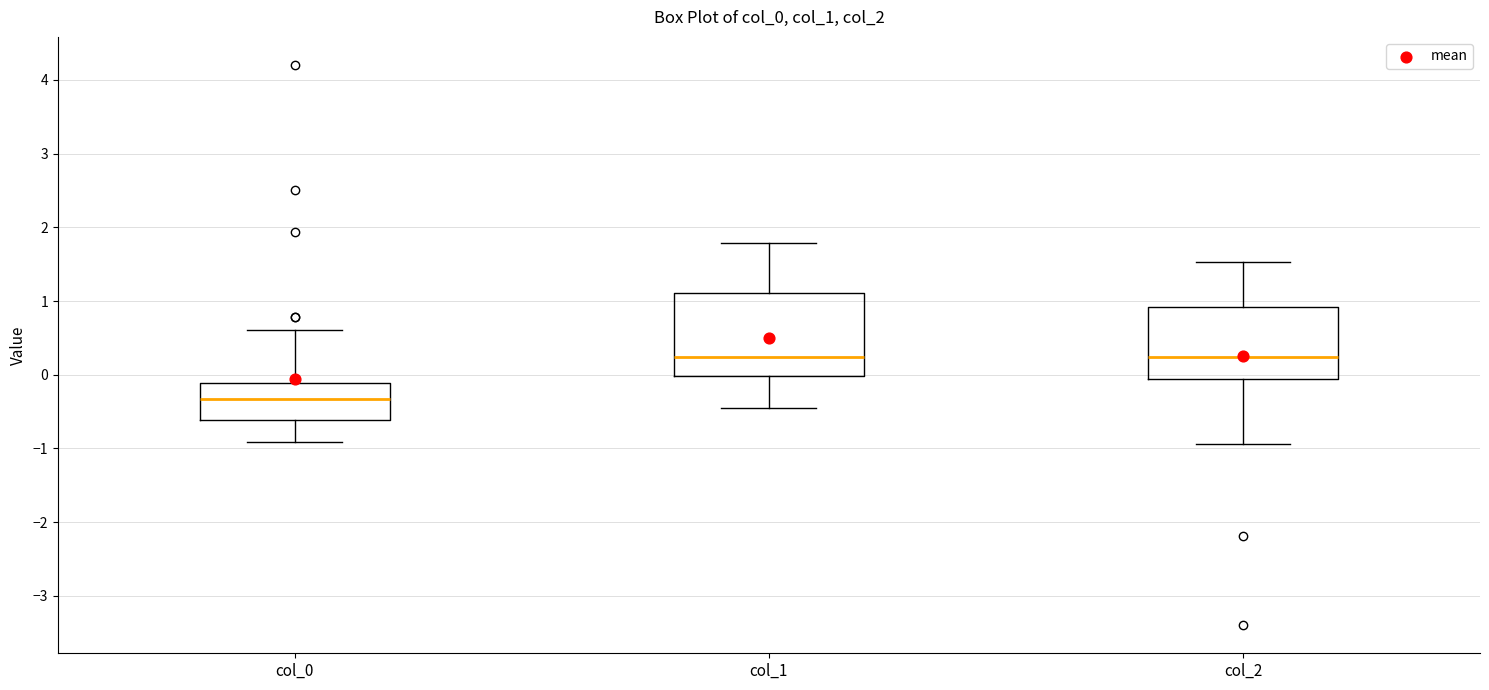

Where does the upper whisker of the box for col_2 end on the y-axis? The values are not printed on the chart, so give them approximately, as read against the axis.

1.5